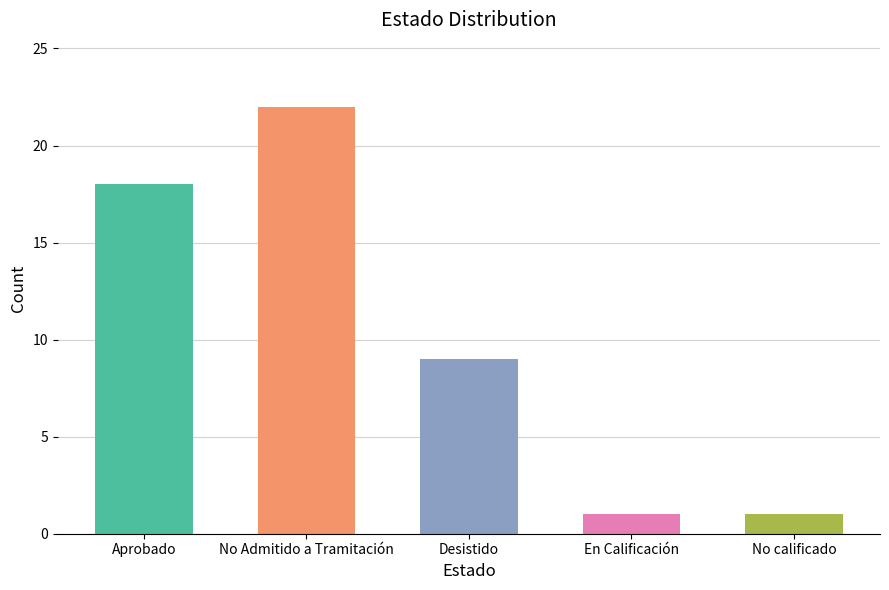

Reading right to left, transcribe all the data shown in this chart.

1	1	9	22	18